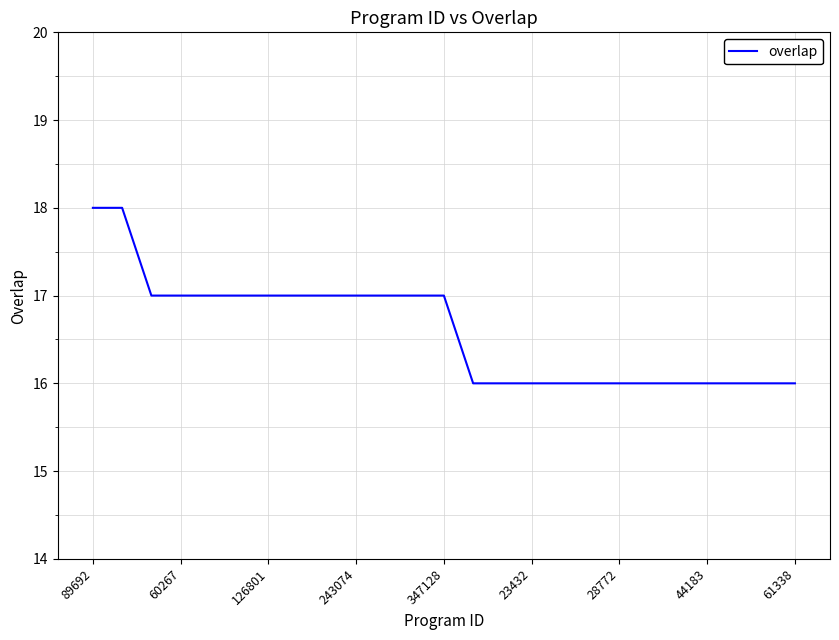

What is the maximum value shown in the chart?

18